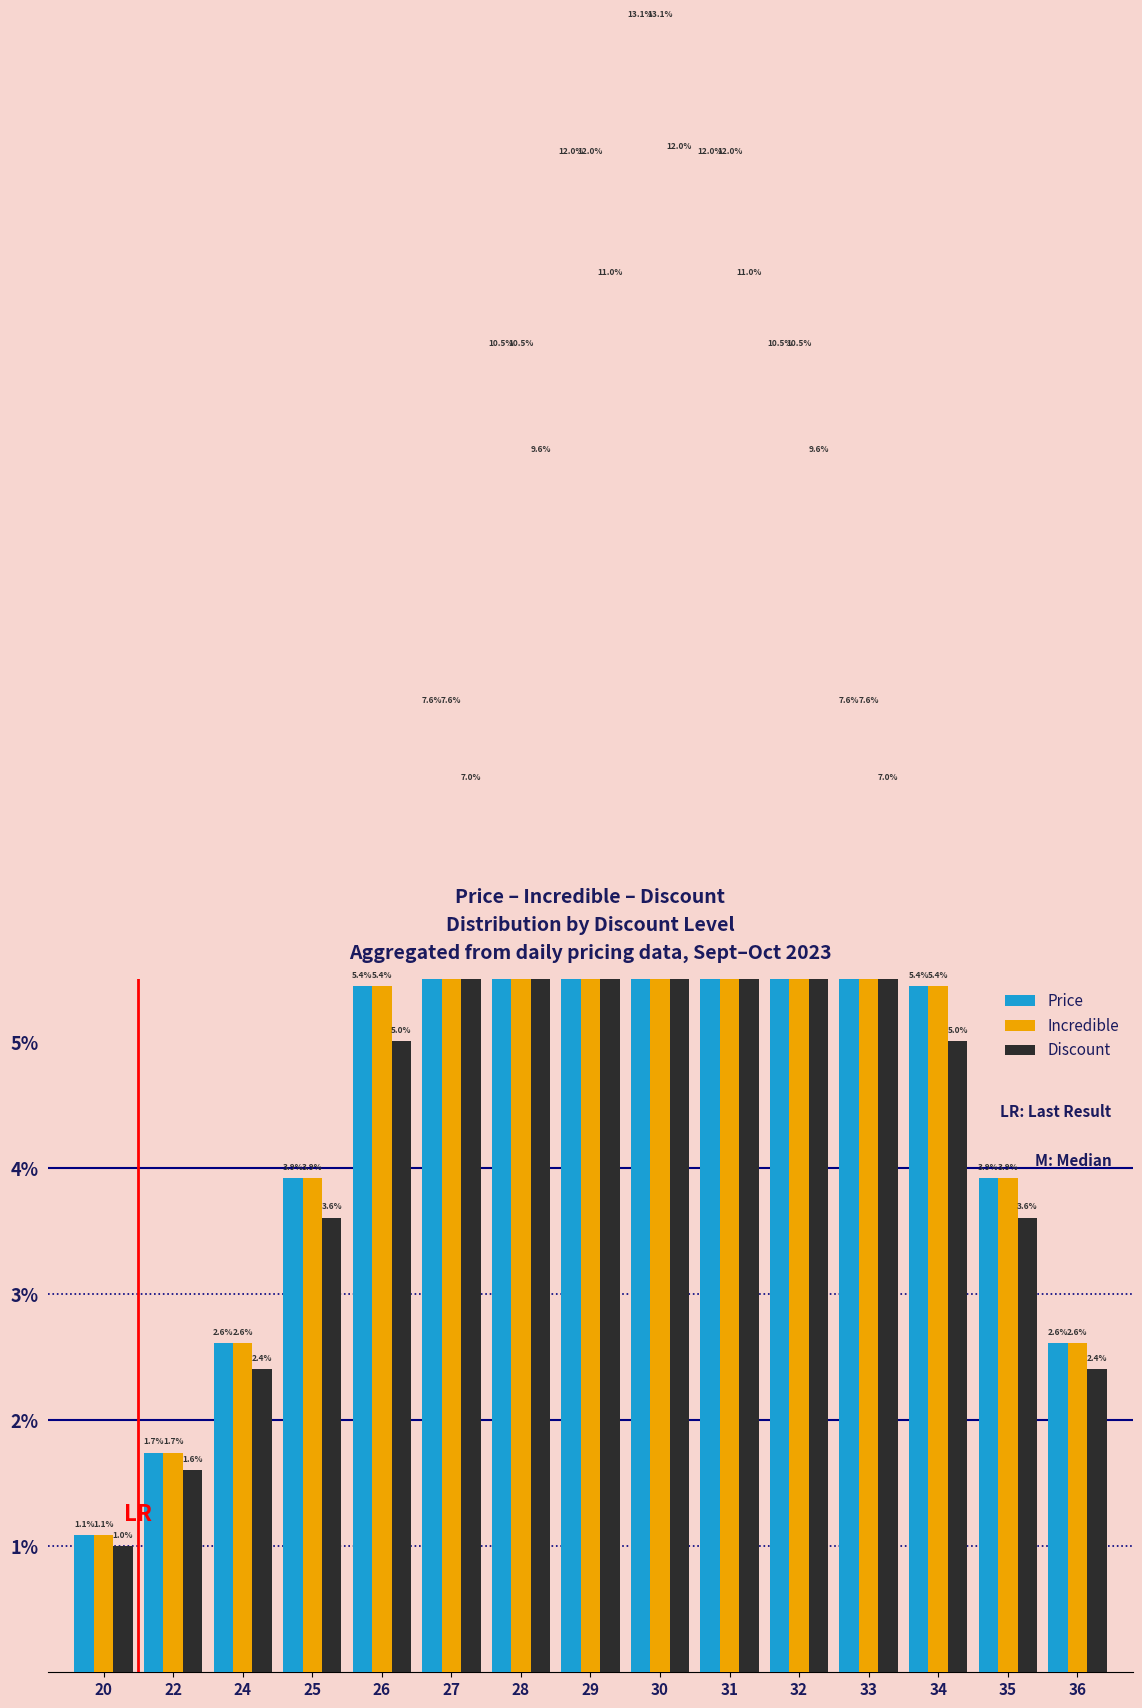

List the labels in order of Incredible value, smallest first.

20, 22, 24, 36, 25, 35, 26, 34, 27, 33, 28, 32, 29, 31, 30